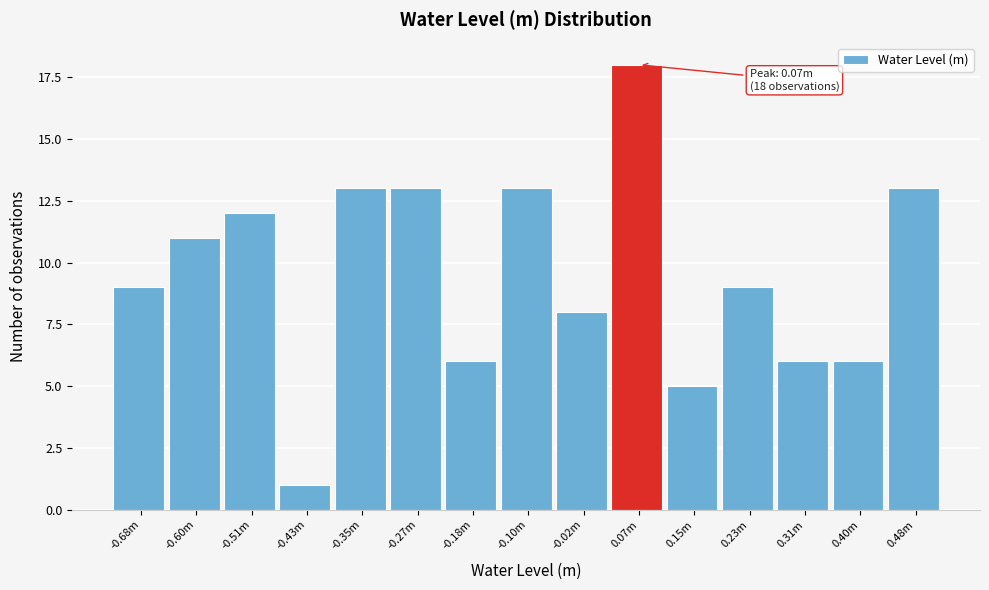

Reading left to right, transcribe all the data shown in this chart.

-0.68m=9	-0.60m=11	-0.51m=12	-0.43m=1	-0.35m=13	-0.27m=13	-0.18m=6	-0.10m=13	-0.02m=8	0.07m=18	0.15m=5	0.23m=9	0.31m=6	0.40m=6	0.48m=13